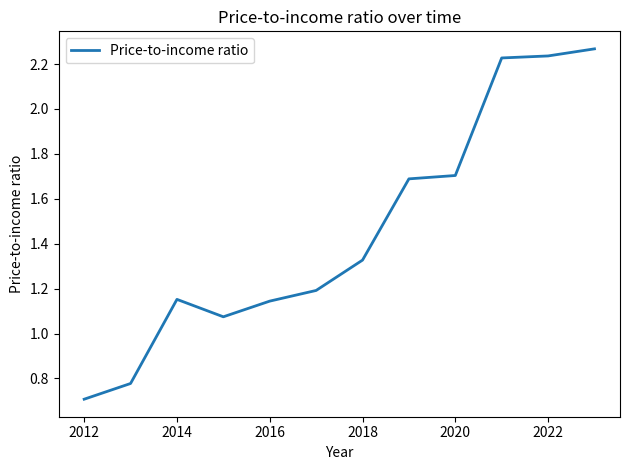

What is the difference between the maximum and minimum values?

1.6